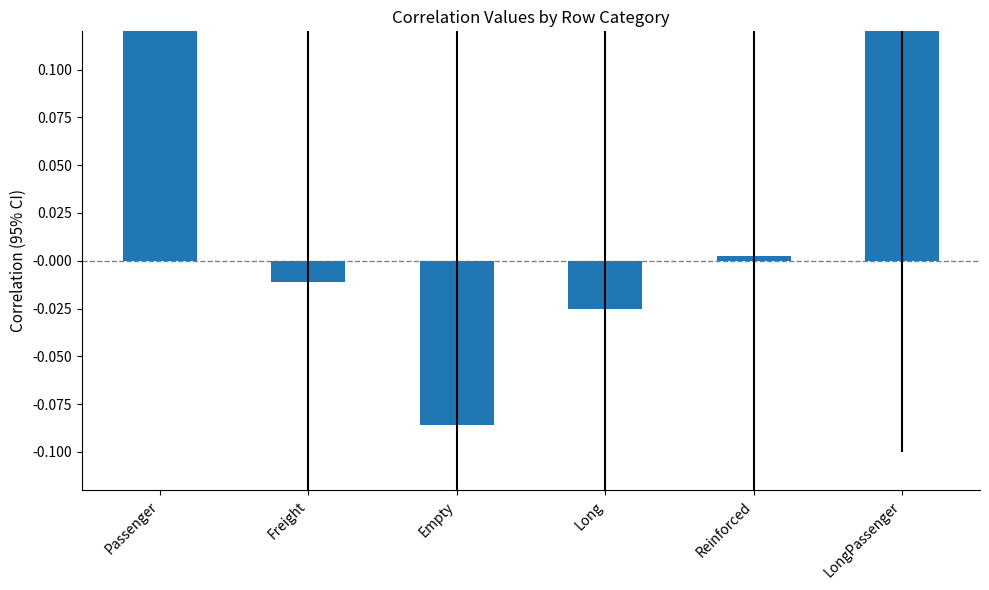

Reading left to right, what are all the values shown in this chart?

1.0	-0.0	-0.1	-0.0	0.0	0.3